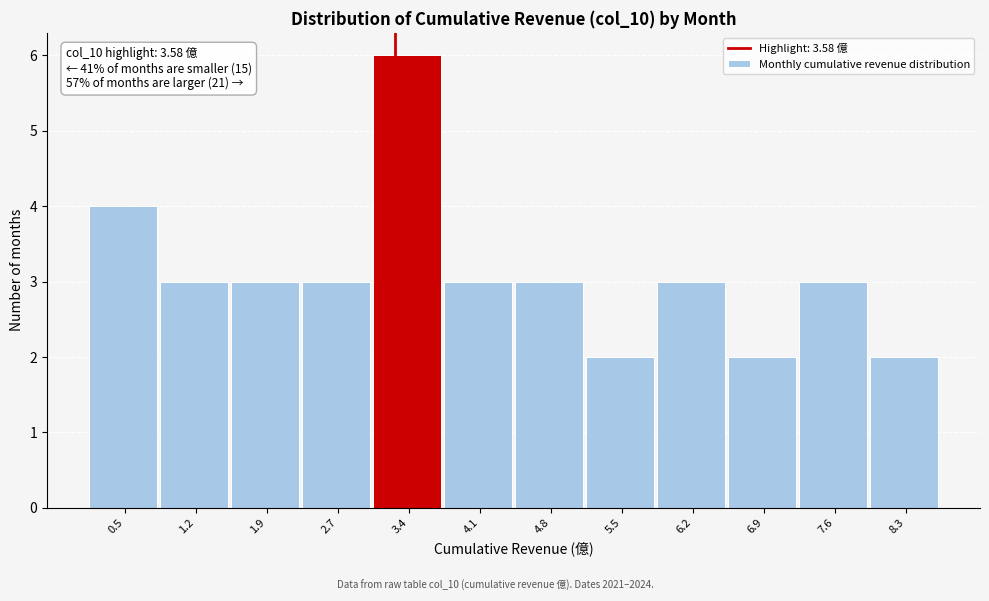

Reading left to right, list all the values displayed in this chart.

0.5=4	1.2=3	1.9=3	2.7=3	3.4=6	4.1=3	4.8=3	5.5=2	6.2=3	6.9=2	7.6=3	8.3=2